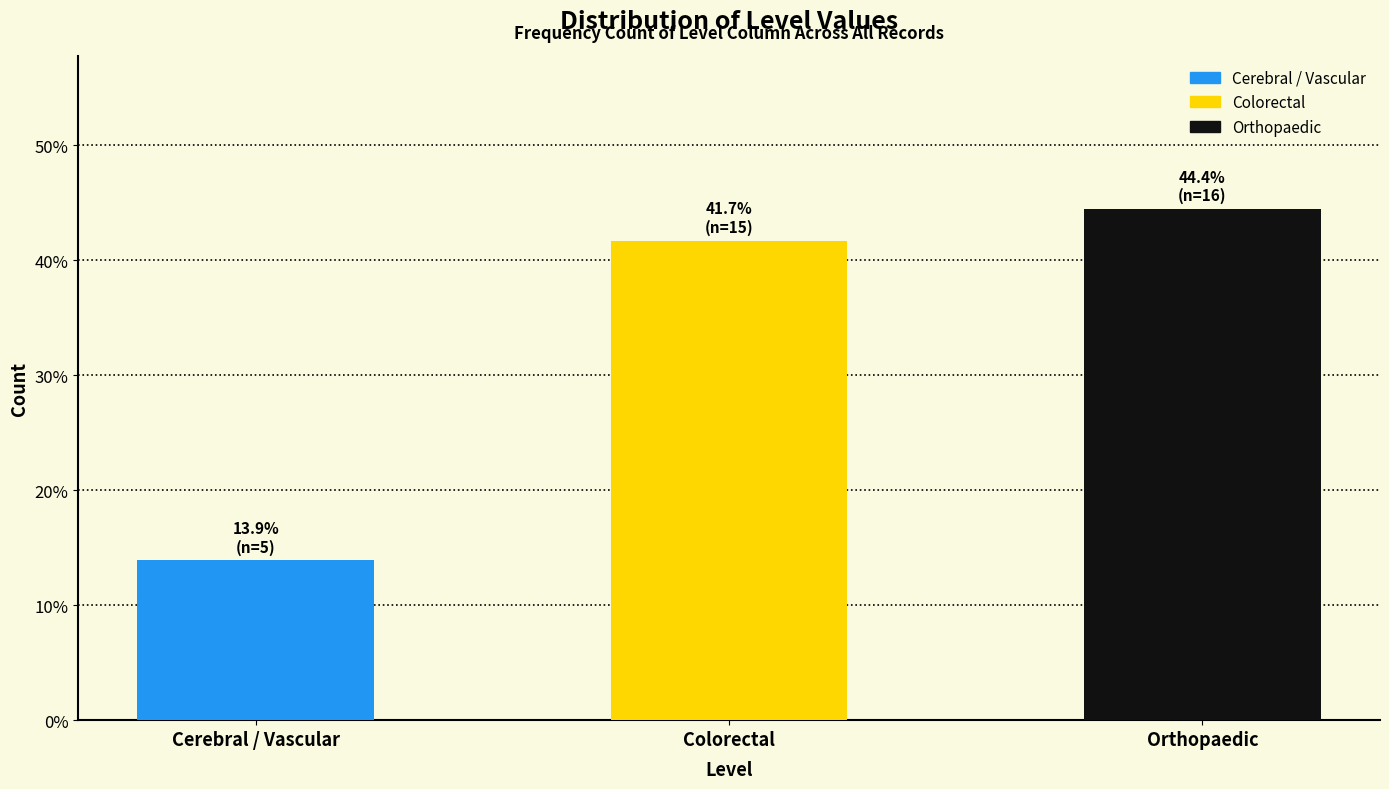

Are the bars horizontal?

No